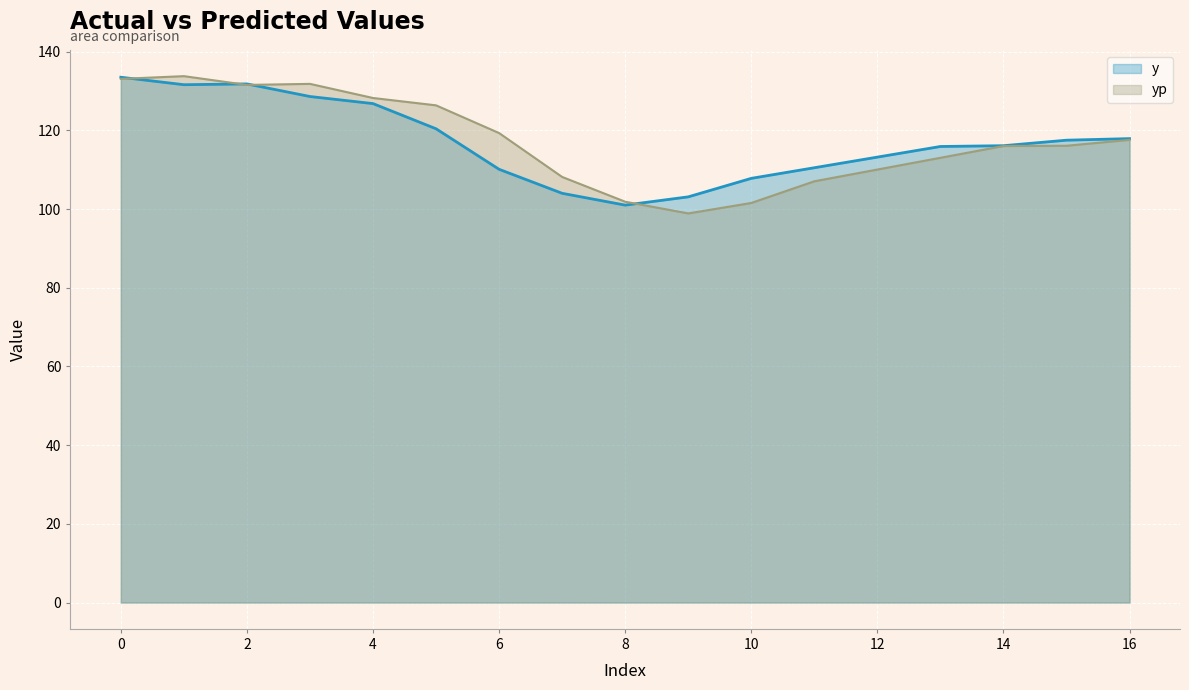

At 12, list the series in order from smallest to largest.

yp, y